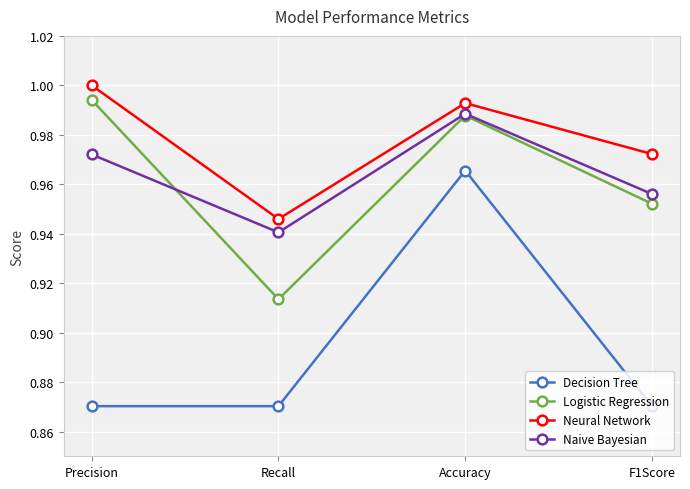

At which category is the sum across all series the highest?

Accuracy